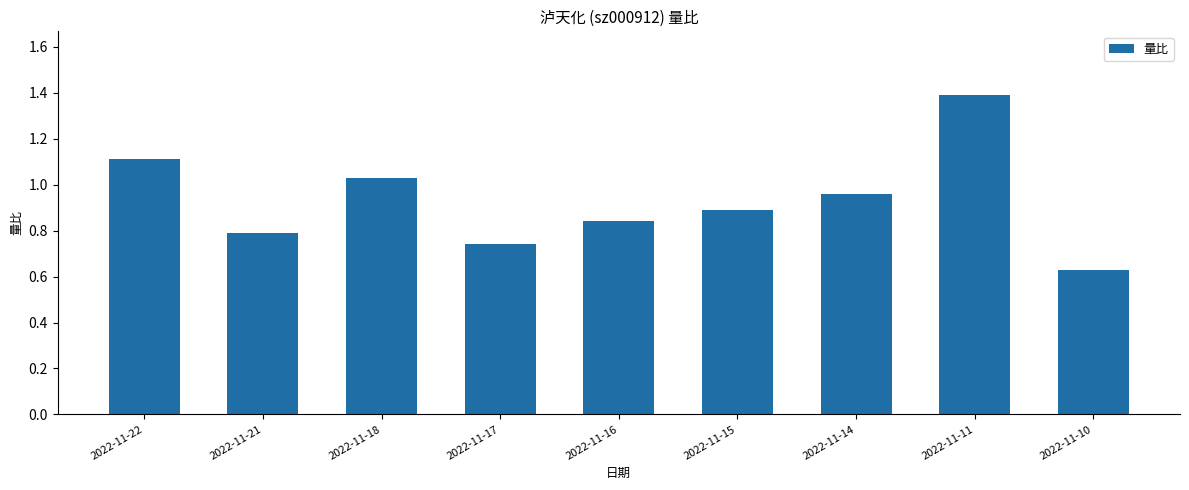

Rank the categories by value from lowest to highest.

2022-11-10, 2022-11-17, 2022-11-21, 2022-11-16, 2022-11-15, 2022-11-14, 2022-11-18, 2022-11-22, 2022-11-11